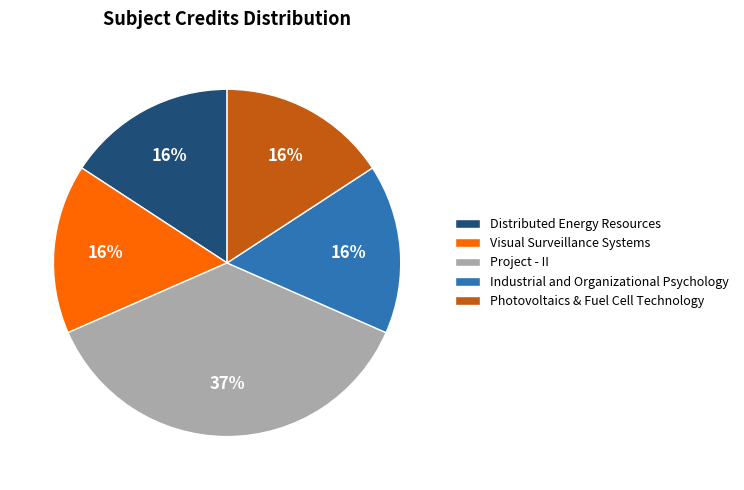

To the nearest percent, what is the difference between the Photovoltaics & Fuel Cell Technology and Project - II slice percentages?

21%